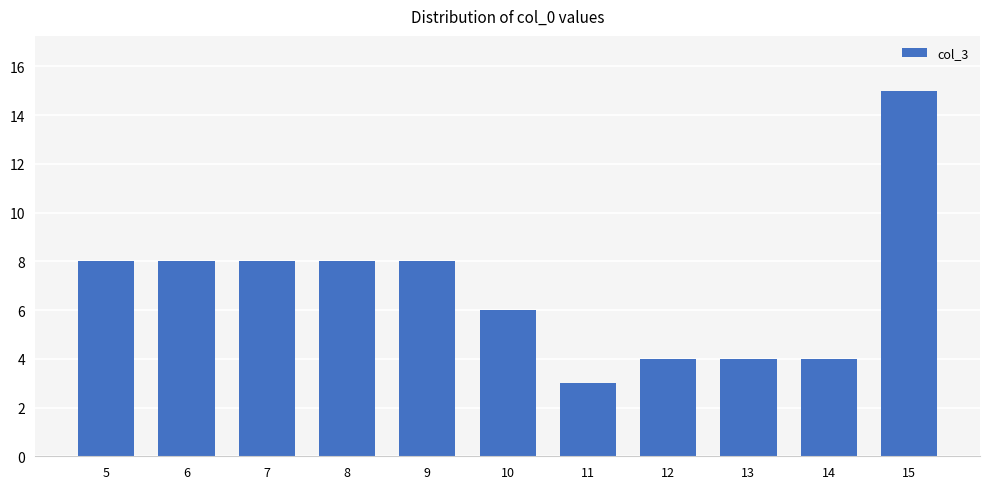

What is the ratio of the value at 13 to the value at 14?

1.0